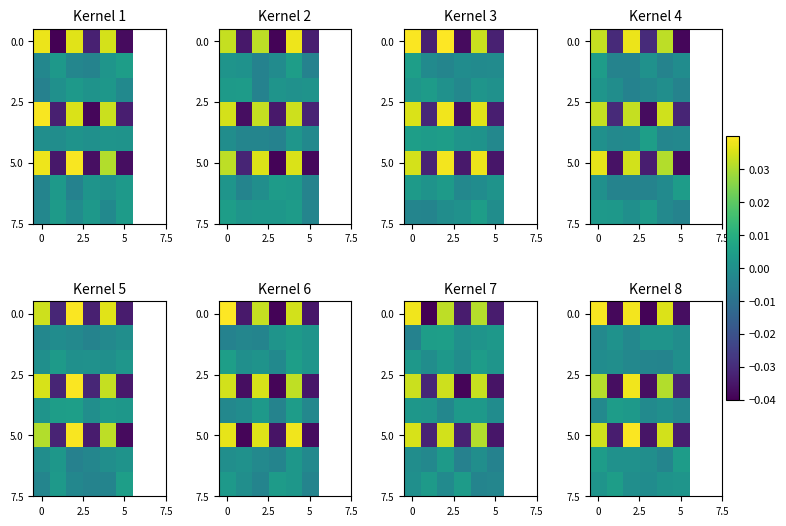

At which category is the sum across all series the highest?

5